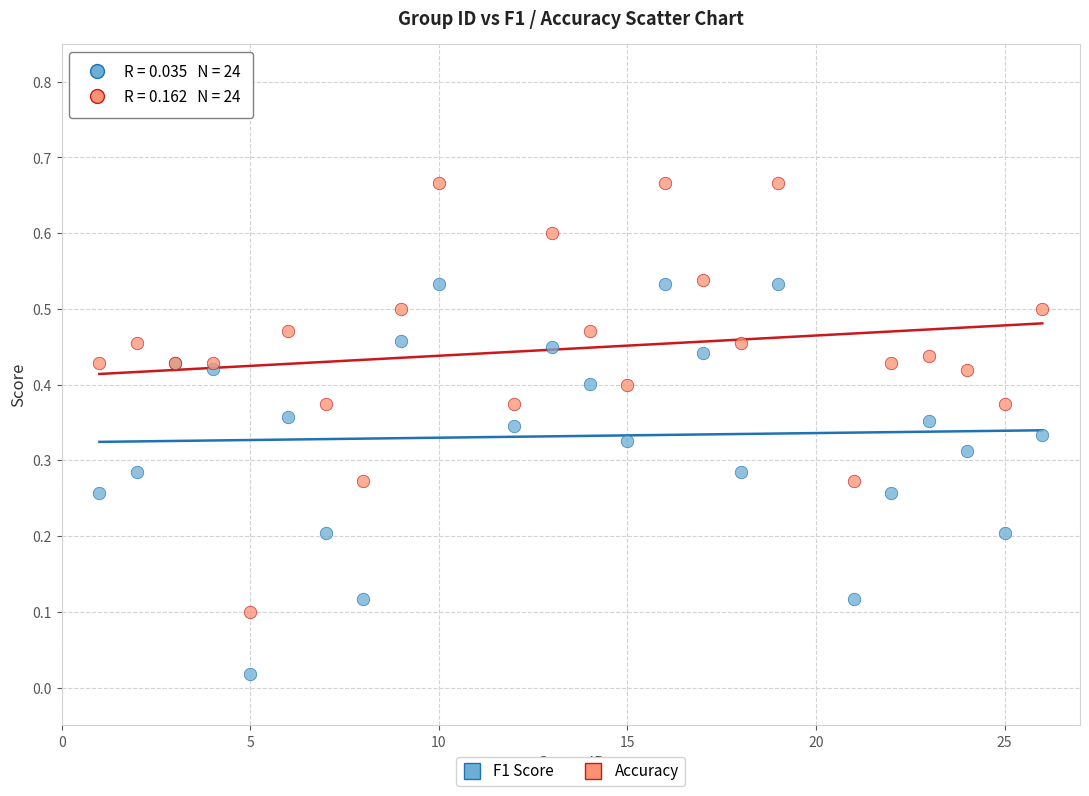

Which series reaches the maximum Y coordinate?

Accuracy